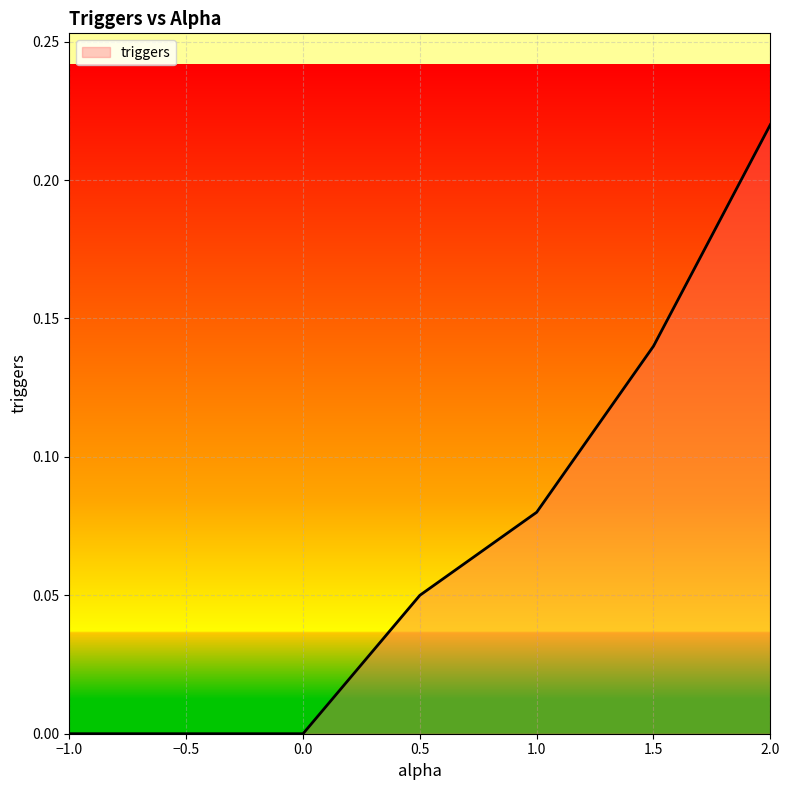

What position from the left is 2.0?

7